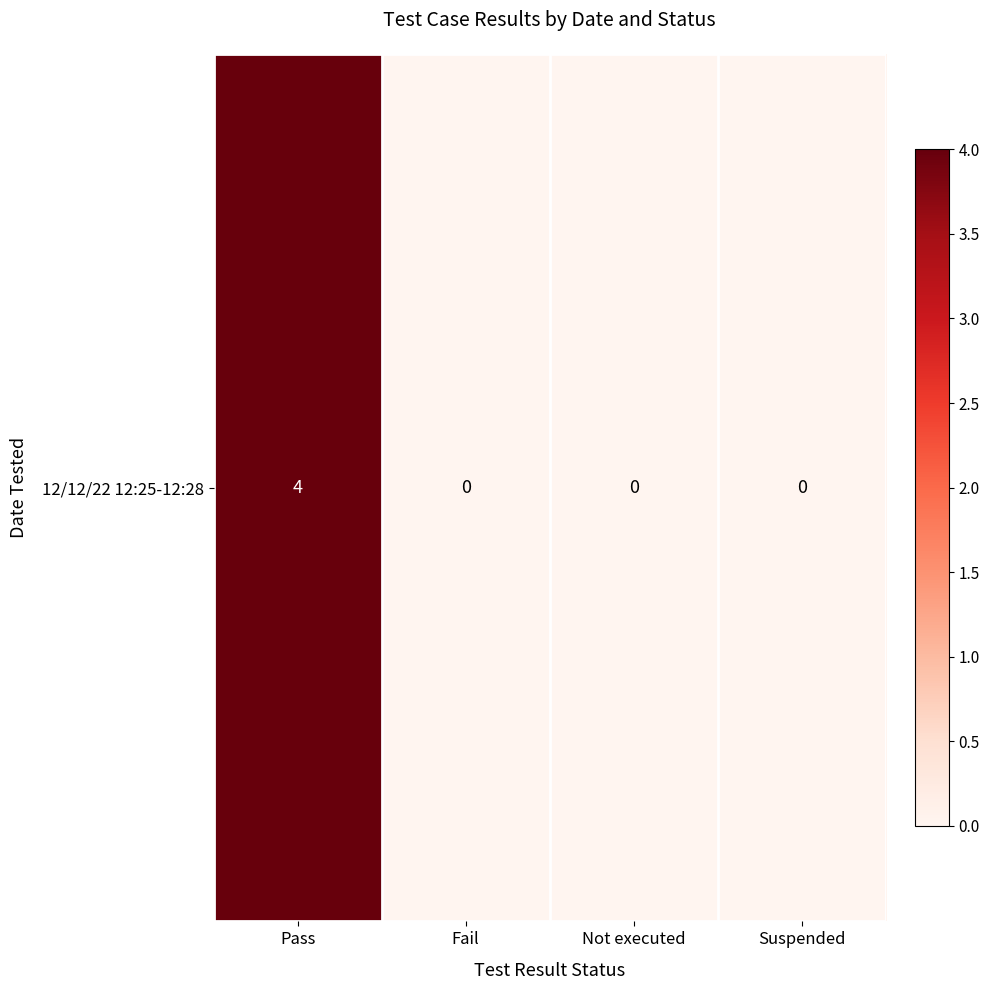

List the labels in order of value, largest first.

Pass, Fail, Not executed, Suspended